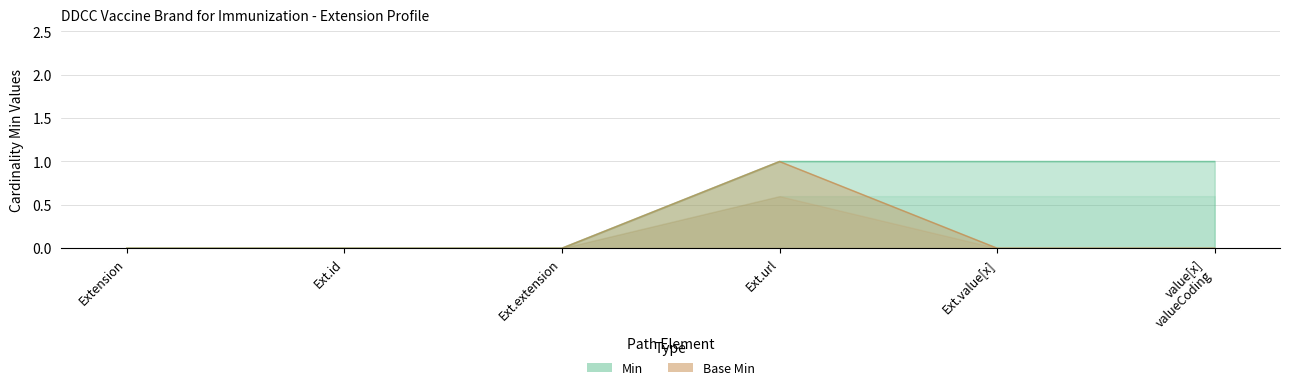

The Min series shows -1 at Ext.extension. True or false?

False